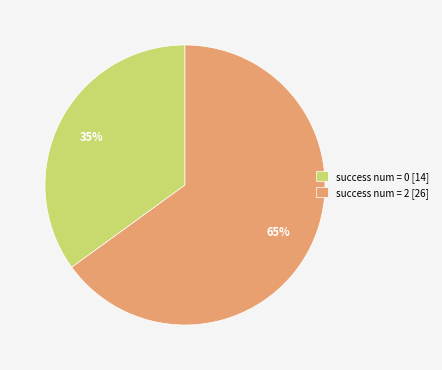

Combined, do success num = 2 [26] and success num = 0 [14] account for over 50%?

Yes